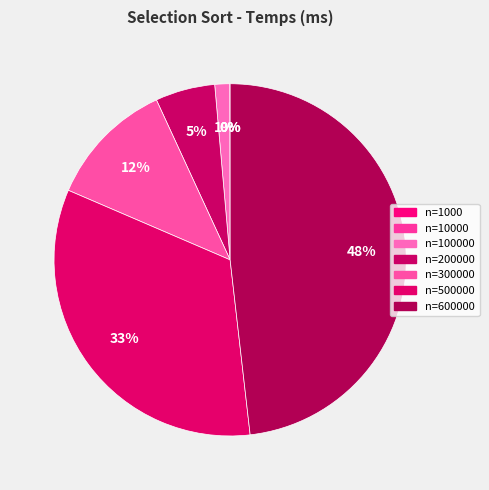

Is it true that n=1000 is 1% of the pie?

False